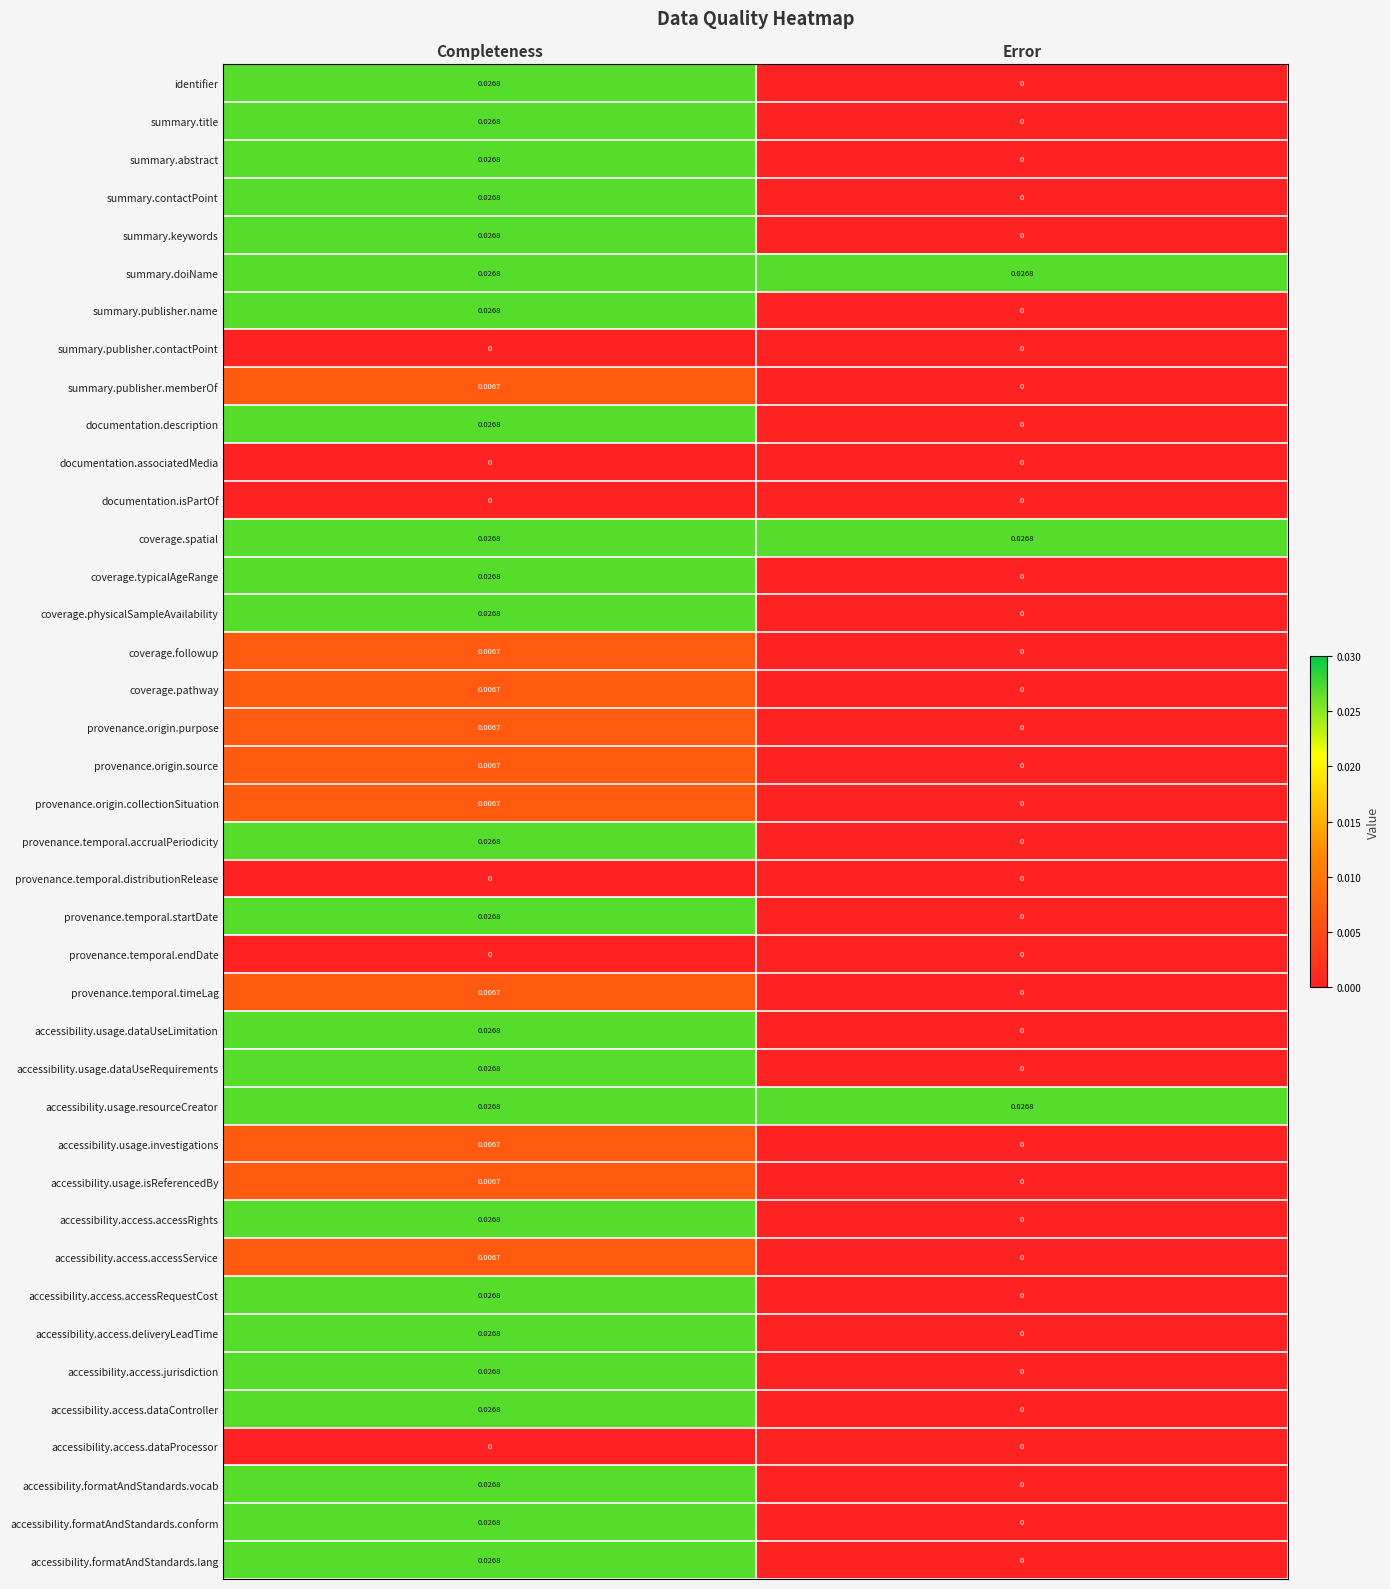

Is the value of identifier at Completeness greater than the value of coverage.physicalSampleAvailability at Error?

Yes